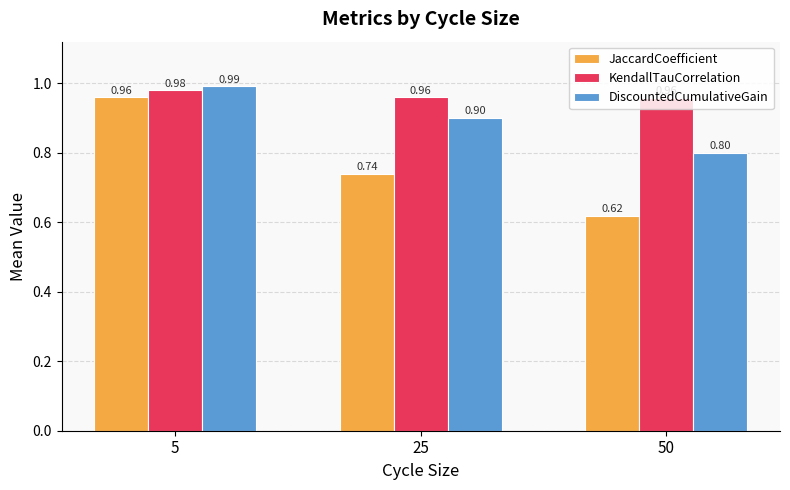

Count the JaccardCoefficient values in the range 0 to 1.

3